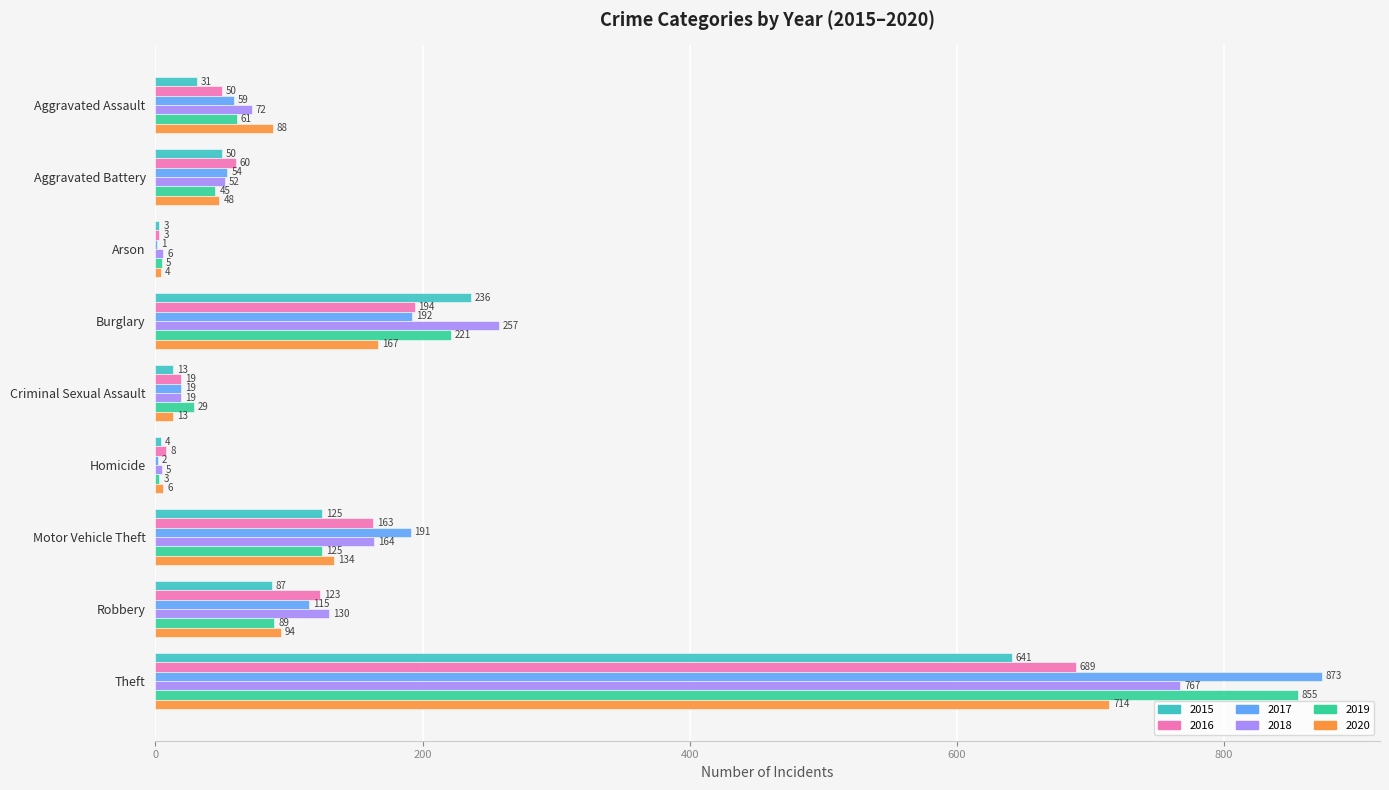

Is it true that 2018 equals 229 at Motor Vehicle Theft?

False